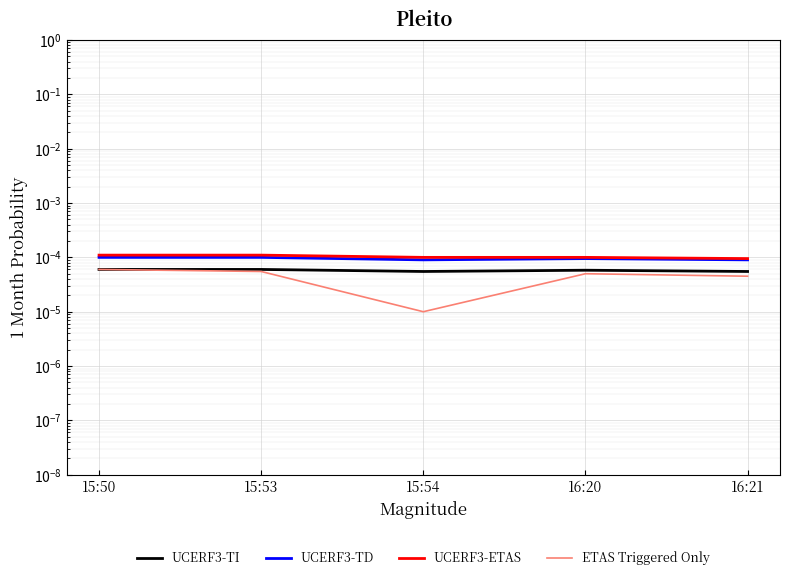

Rank the series by their maximum value, from lowest to highest.

UCERF3-TI, ETAS Triggered Only, UCERF3-TD, UCERF3-ETAS